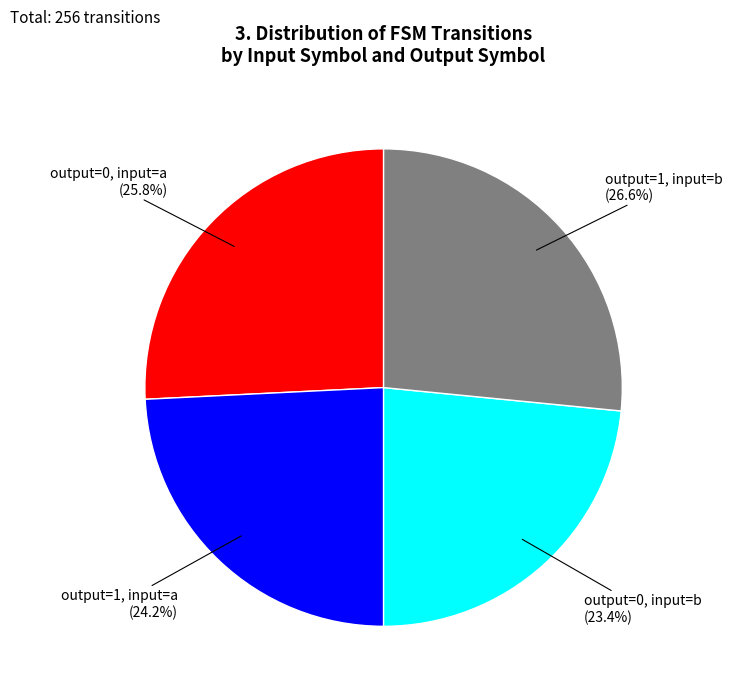

Is there a majority slice in this chart?

No